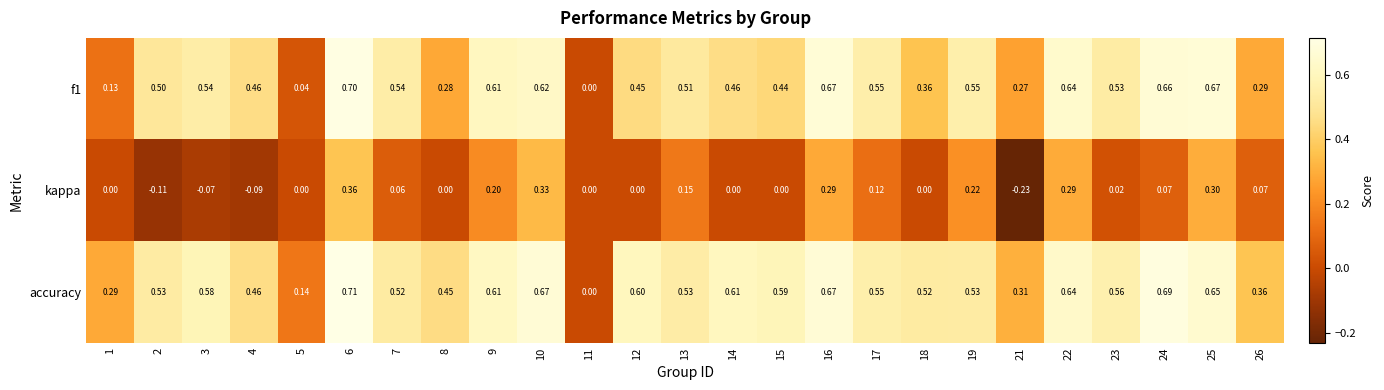

What is the spread (max minus min) of values at 21?

0.5